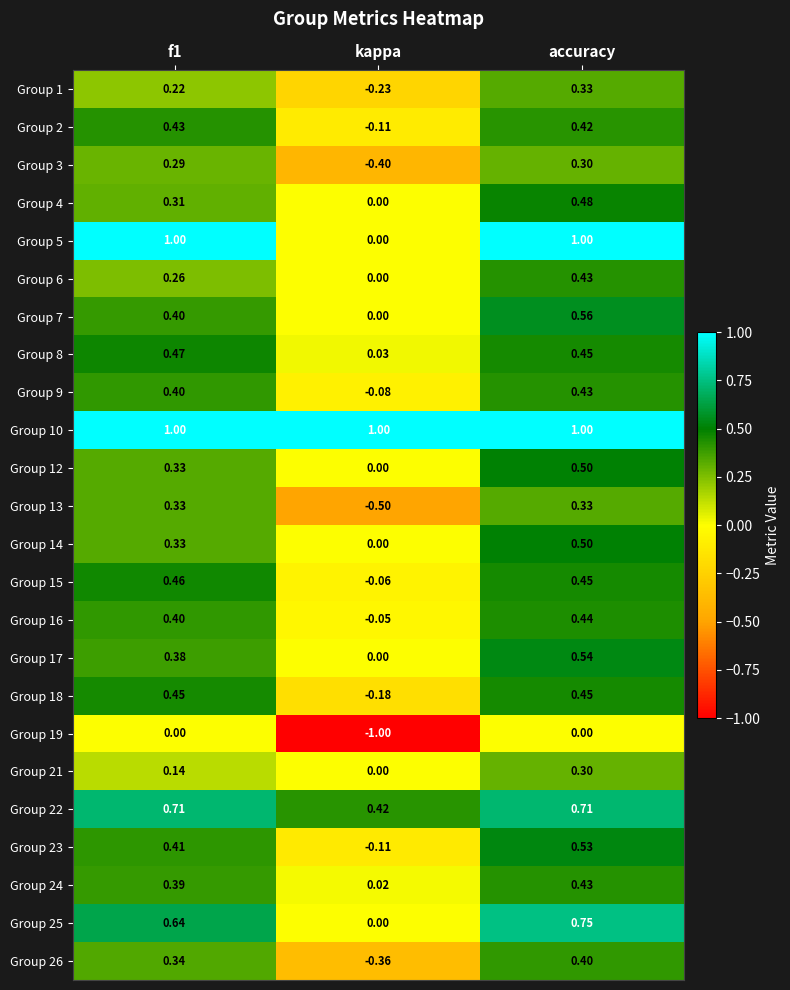

Which label corresponds to the smallest value in the chart?

kappa